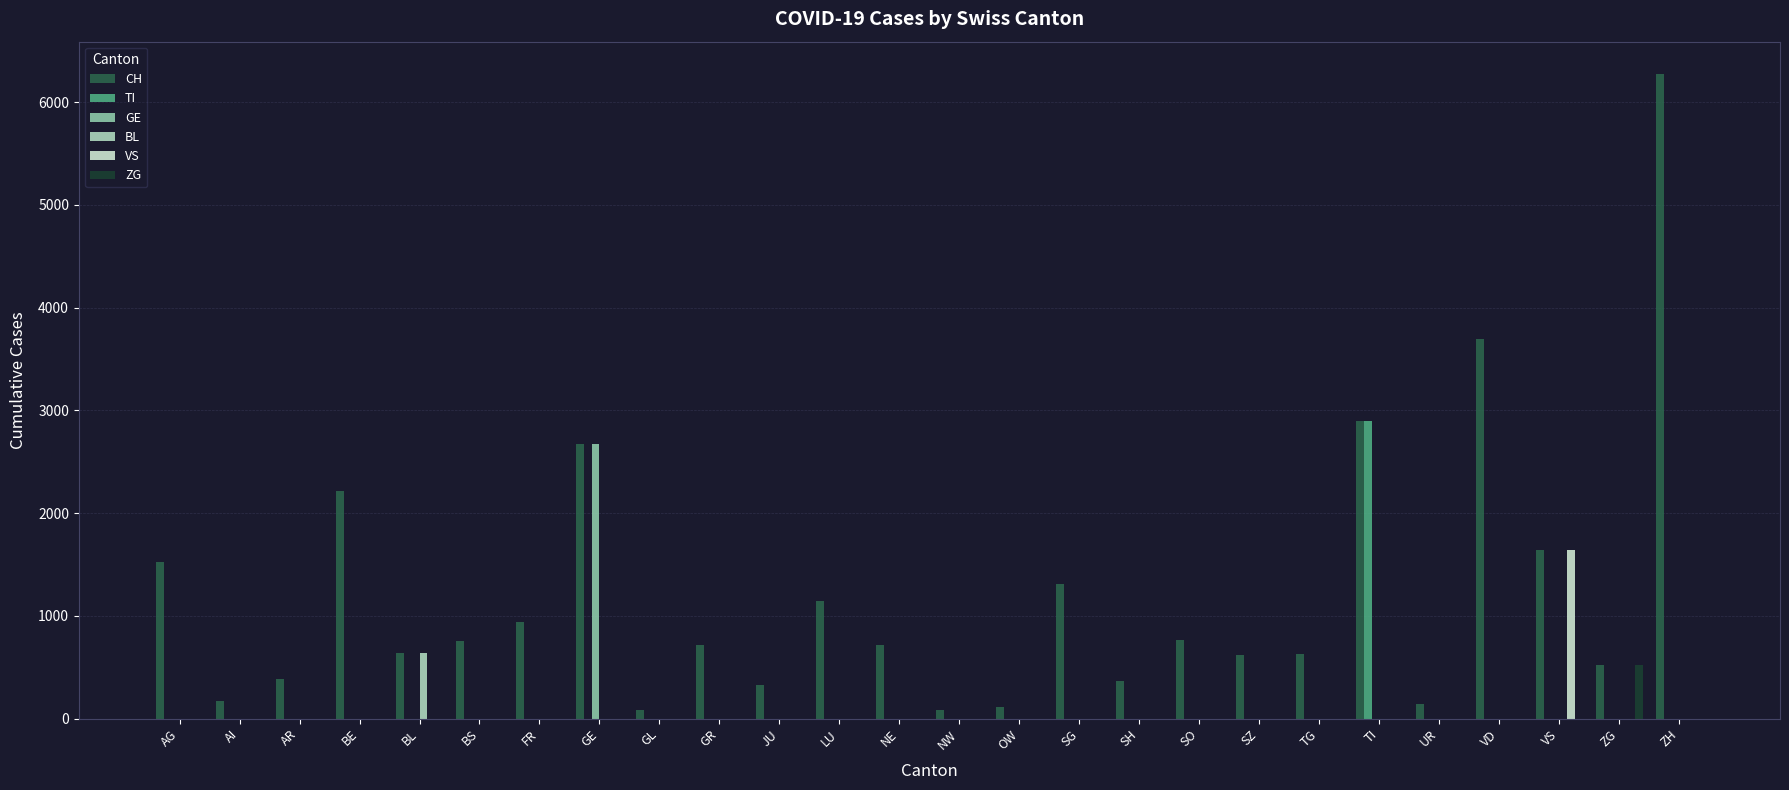

What is the total value across all series at SG?

1310